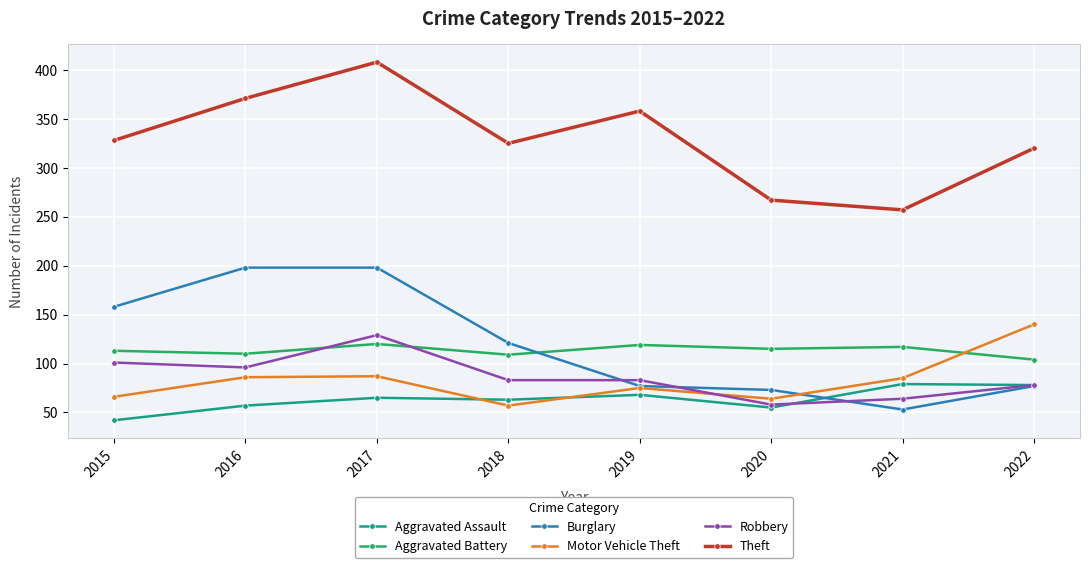

What is the difference between the maximum and minimum values in the Motor Vehicle Theft series?

83